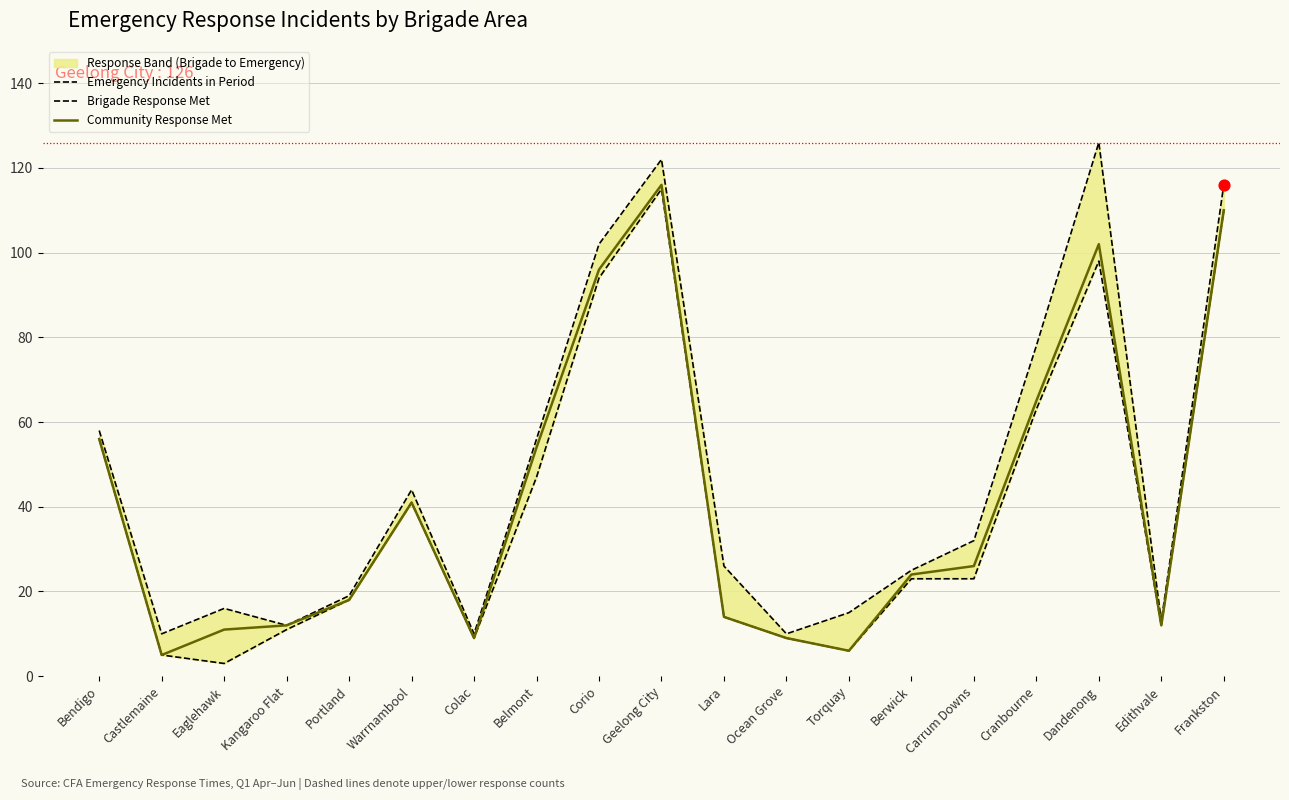

Which series has the largest total across all categories?

Emergency Incidents in Period